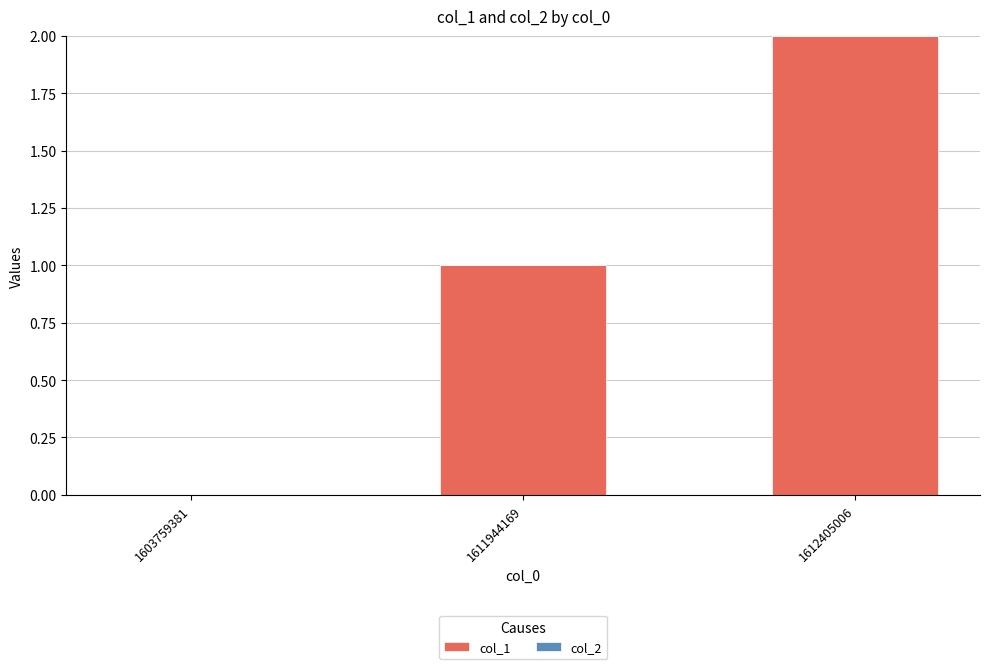

True or false: the data shows 0 at 1603759381.

True